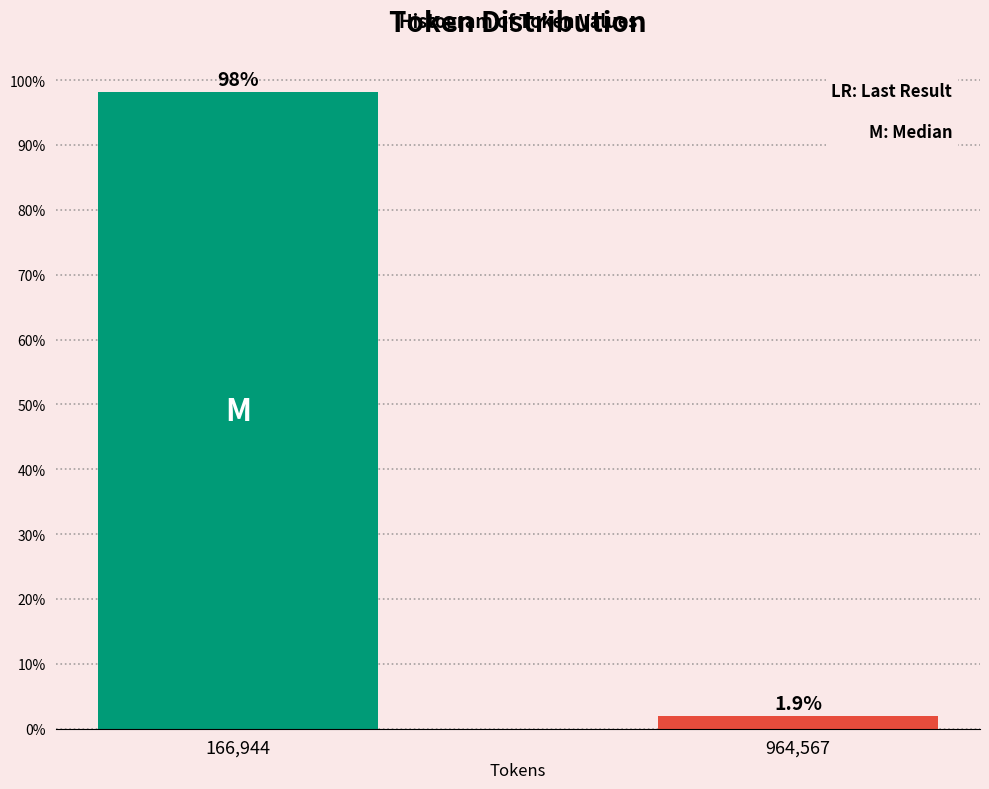

Reading left to right, list all the values displayed in this chart.

166,944=98.1	964,567=1.9